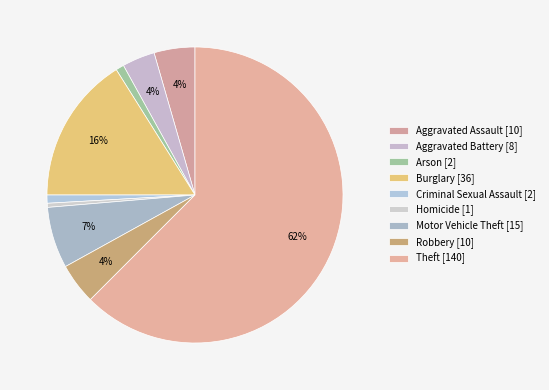

To the nearest percent, what is the combined percentage of Homicide and Motor Vehicle Theft?

7%